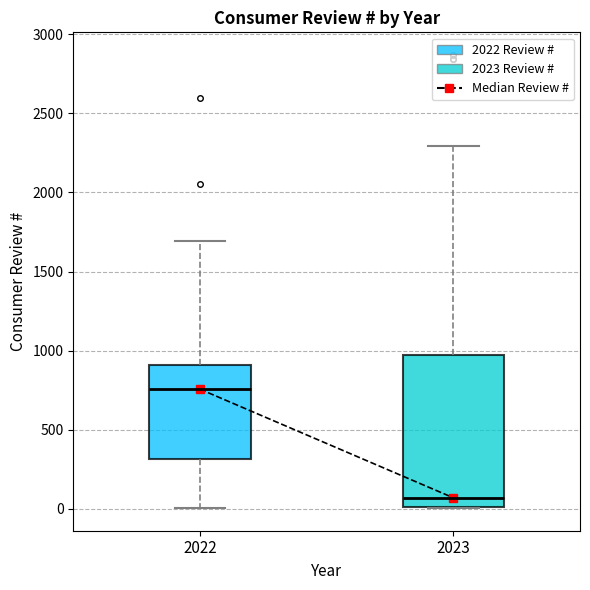

Where is the lower edge of the box at x = 2023 on the y-axis? The values are not printed on the chart, so give them approximately, as read against the axis.

0